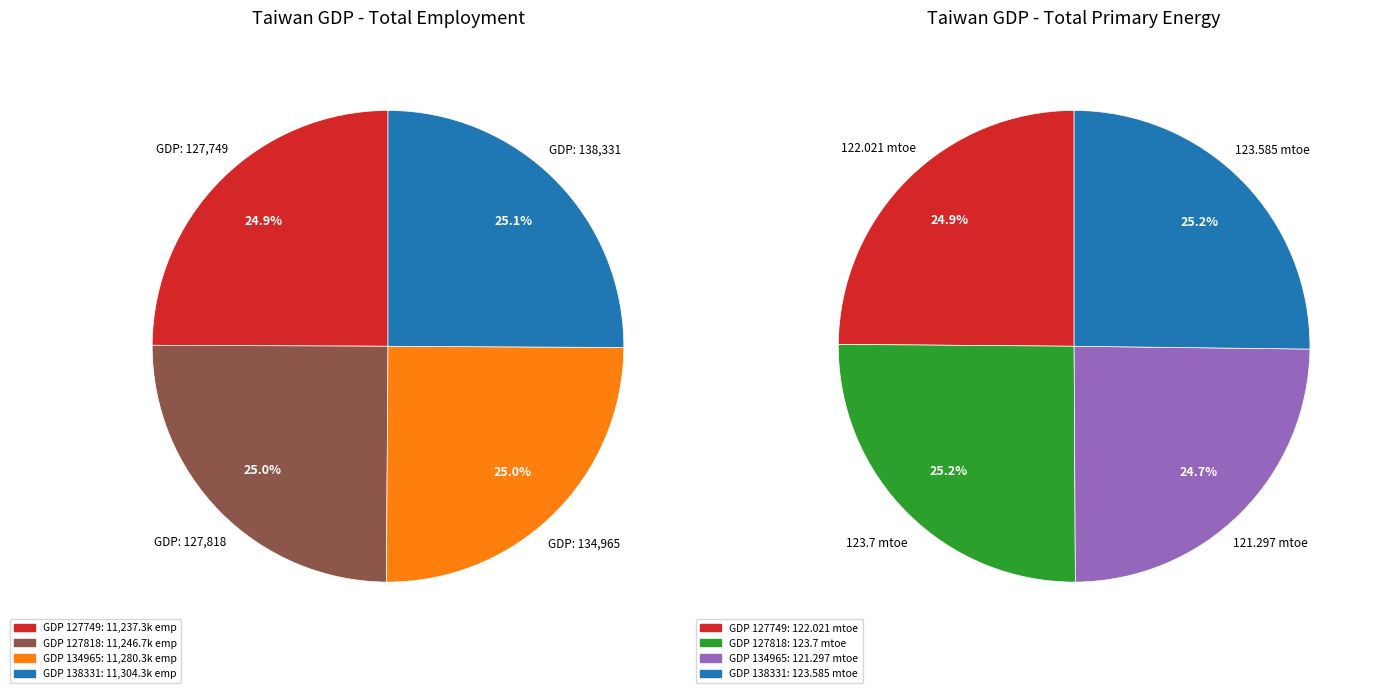

What percentage is NOT represented by 127818?

75.0%